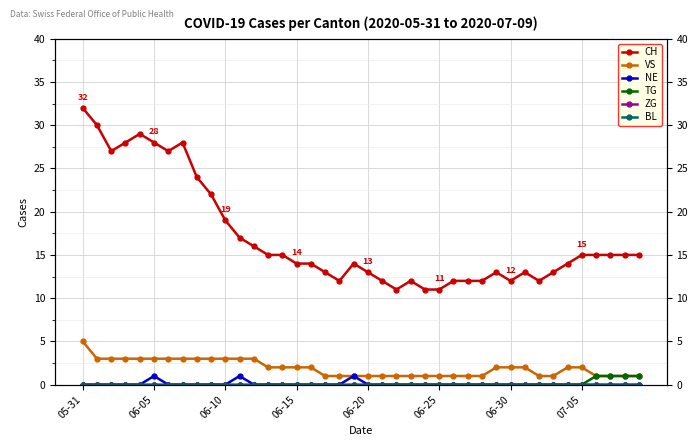

Between 15 and 34, which series saw the biggest shift?

CH